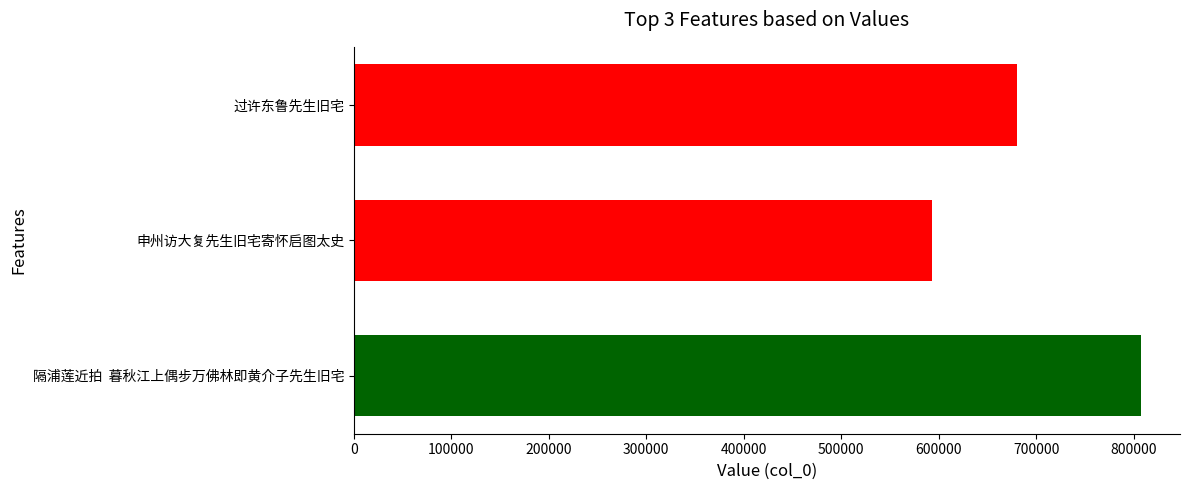

Is it true that the value at 申州访大复先生旧宅寄怀启图太史 is 407234?

False